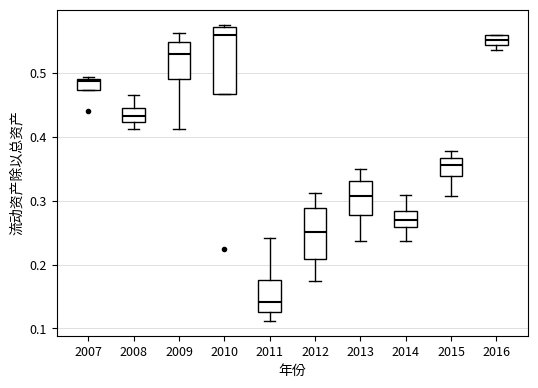

Where does the median line of the box at x = 2009 sit on the y-axis? The values are not printed on the chart, so give them approximately, as read against the axis.

0.53